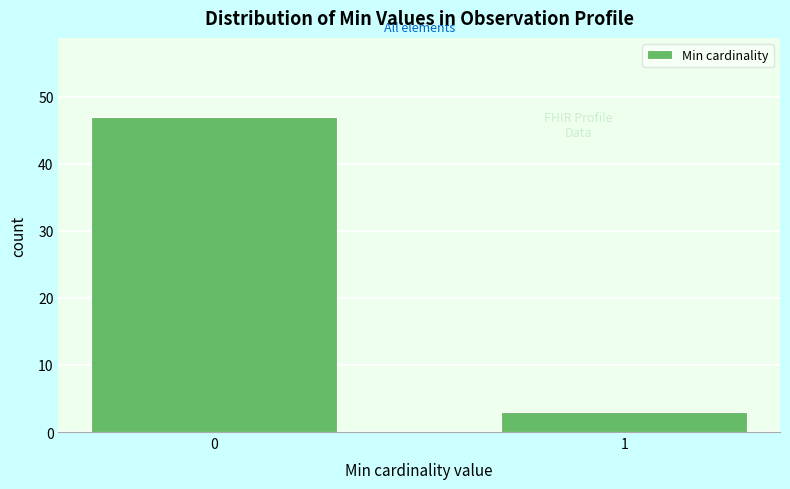

Reading left to right, what are all the values shown in this chart?

0=47	1=3